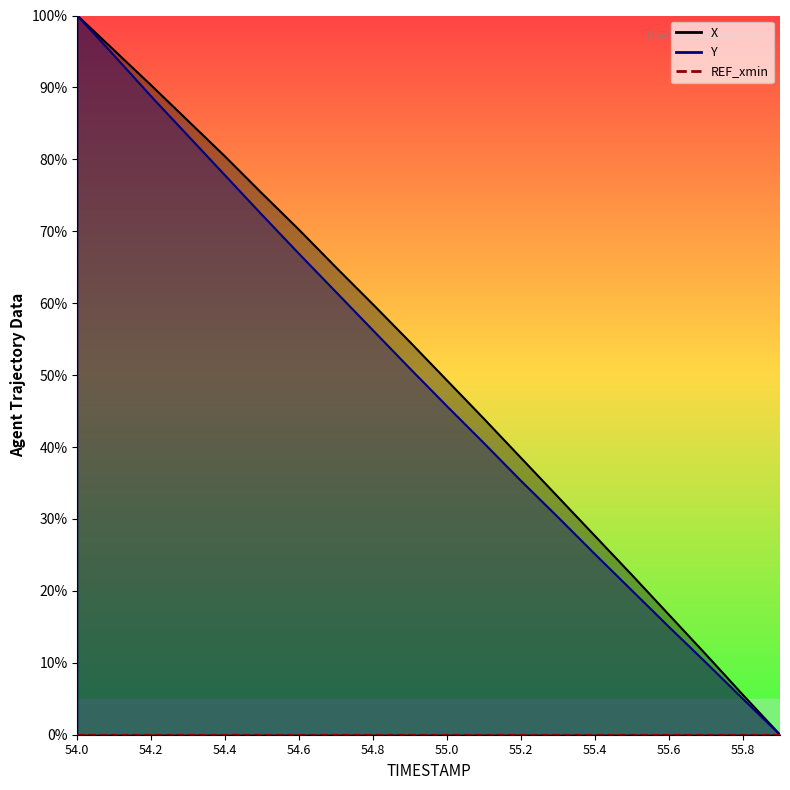

Where does the Y series first go above 50?

54.0